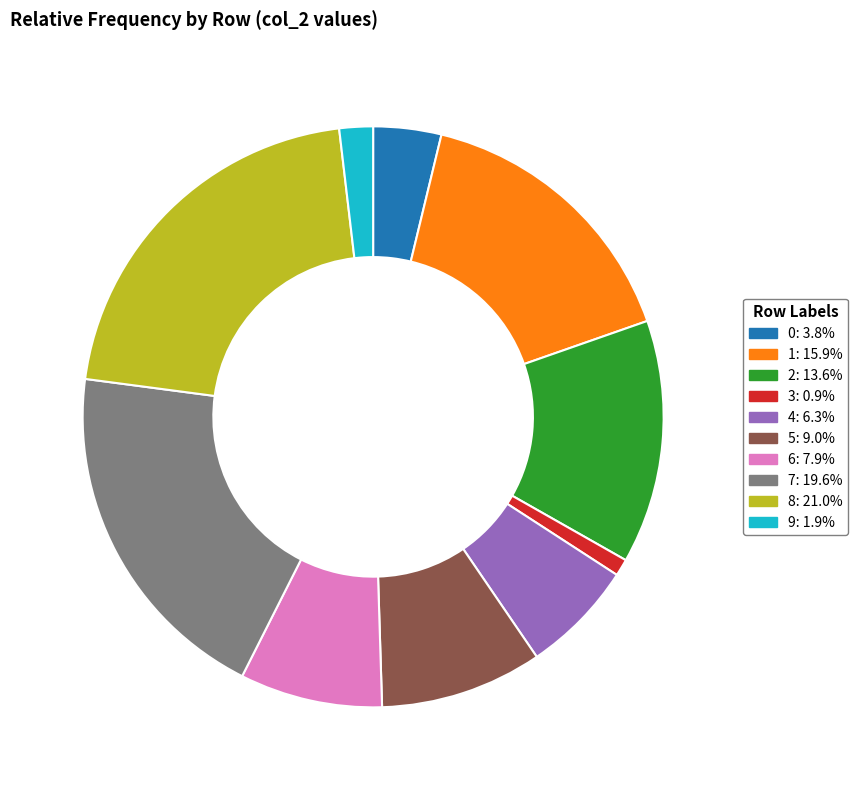

How many slices are in this pie chart?

10